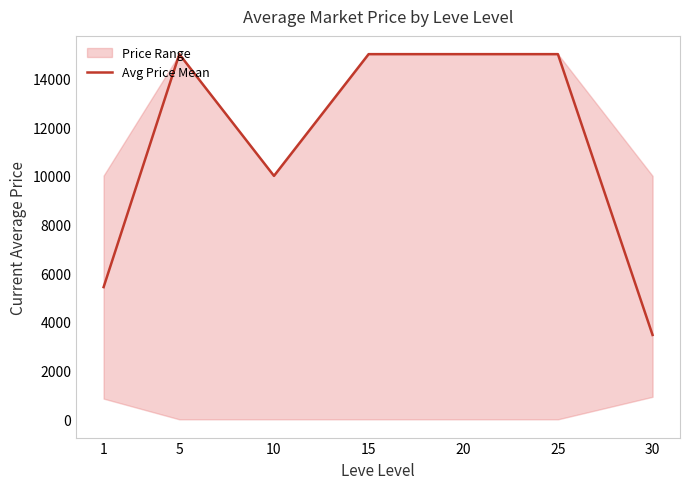

What is the greatest value displayed?

15000.0